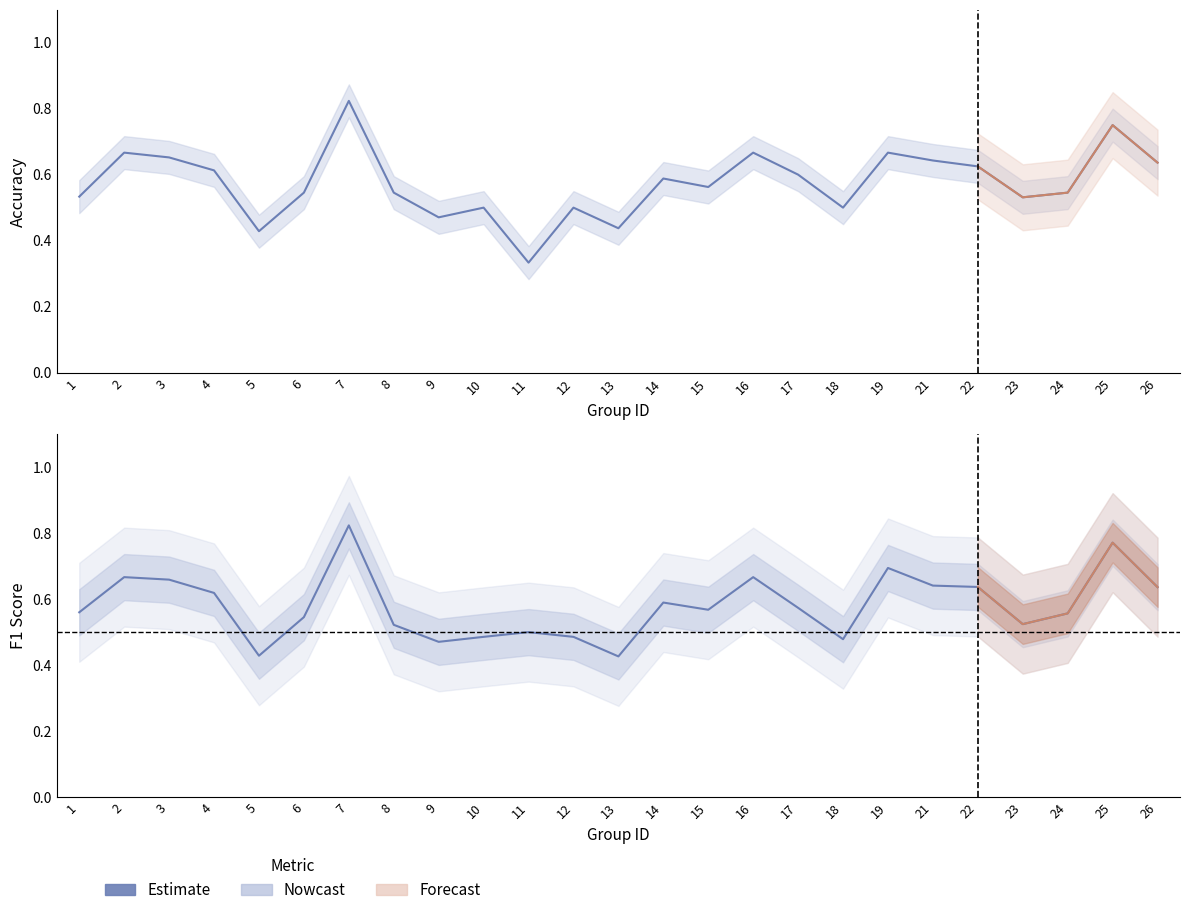

List the series in order of their overall mean, lowest first.

accuracy, f1